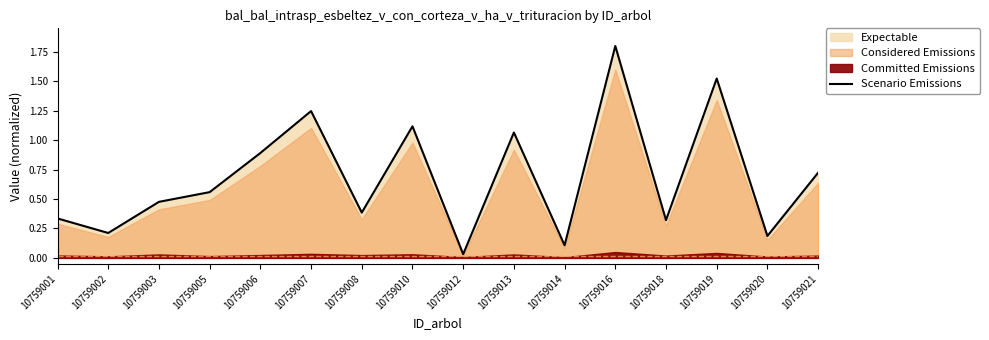

Reading left to right, what are all the values shown in this chart?

10759001=0.3	10759002=0.2	10759003=0.5	10759005=0.6	10759006=0.9	10759007=1.2	10759008=0.4	10759010=1.1	10759012=0.0	10759013=1.1	10759014=0.1	10759016=1.8	10759018=0.3	10759019=1.5	10759020=0.2	10759021=0.7